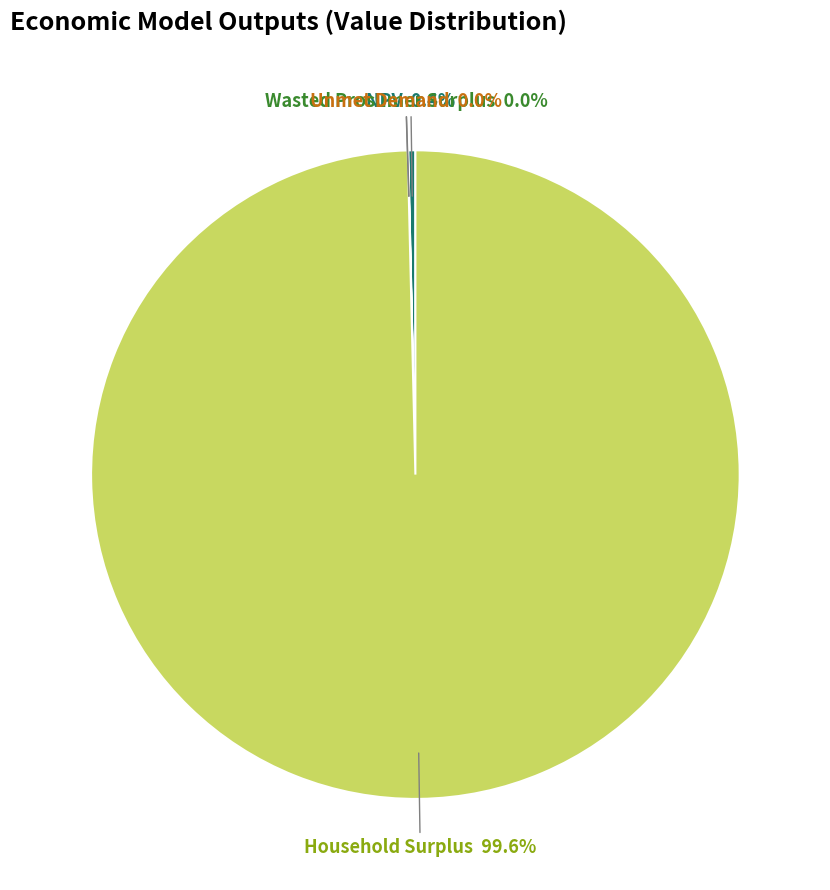

Is there a majority slice in this chart?

Yes